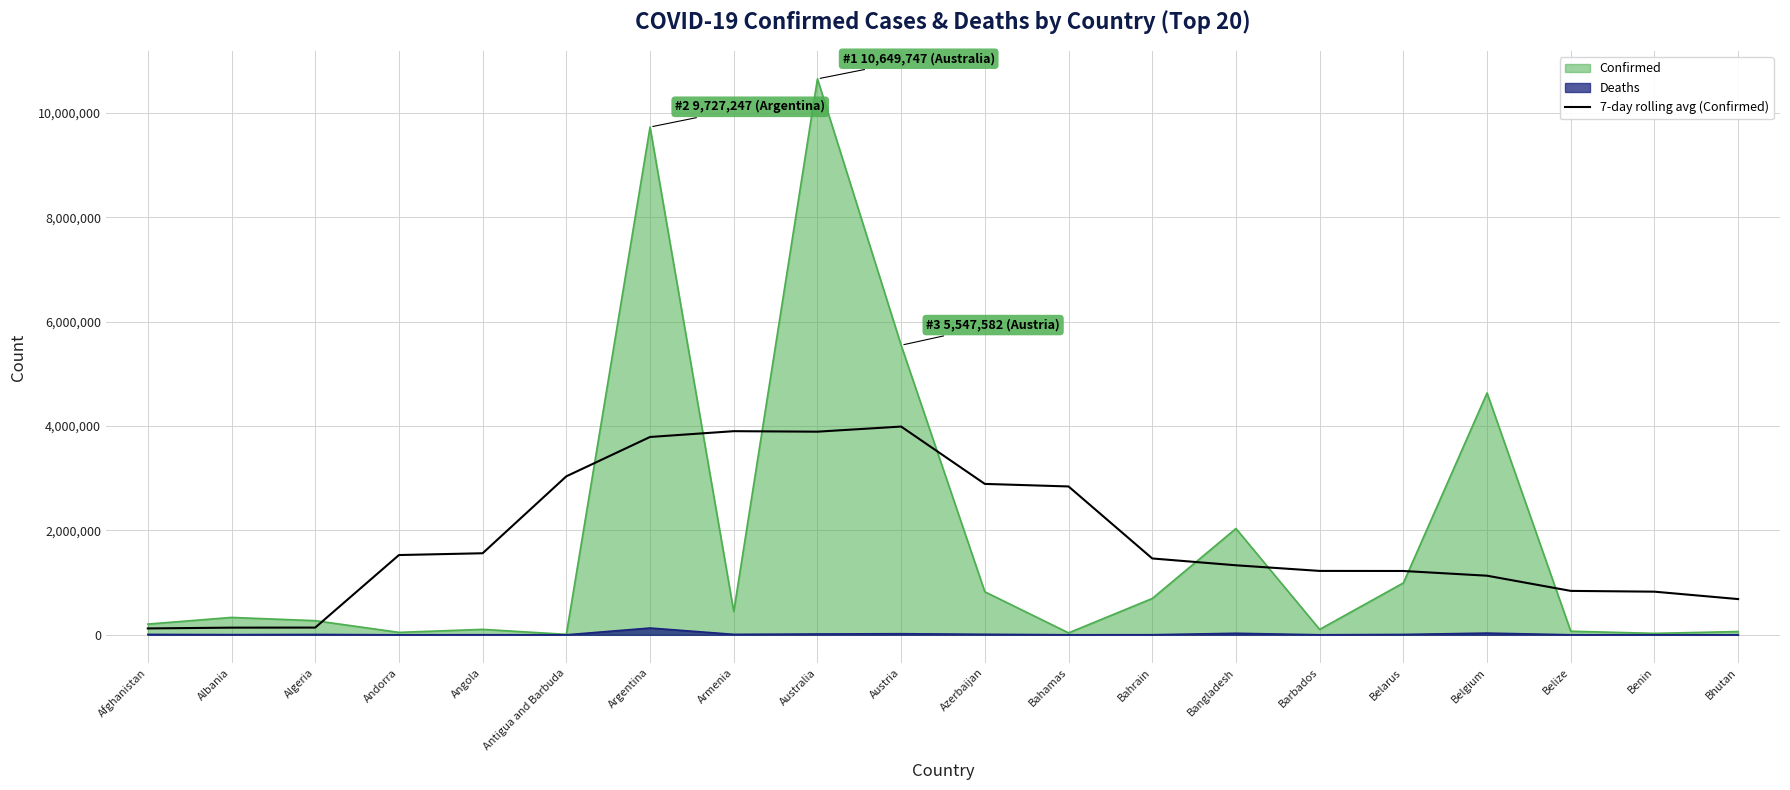

At which category is the sum across all series the highest?

Australia